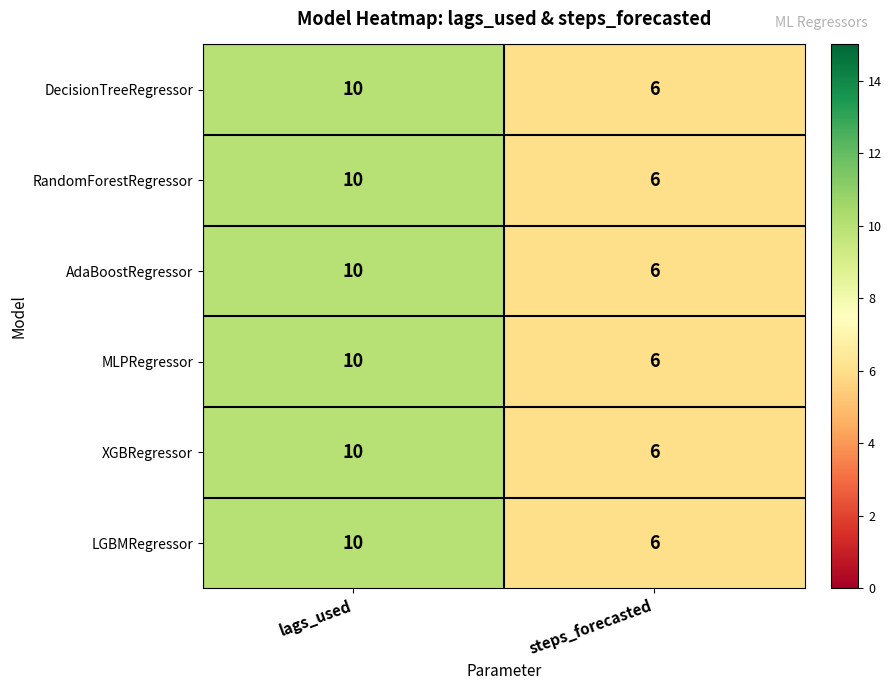

Reading right to left, extract all data points from this chart.

DecisionTreeRegressor: steps_forecasted=6	lags_used=10
RandomForestRegressor: steps_forecasted=6	lags_used=10
AdaBoostRegressor: steps_forecasted=6	lags_used=10
MLPRegressor: steps_forecasted=6	lags_used=10
XGBRegressor: steps_forecasted=6	lags_used=10
LGBMRegressor: steps_forecasted=6	lags_used=10